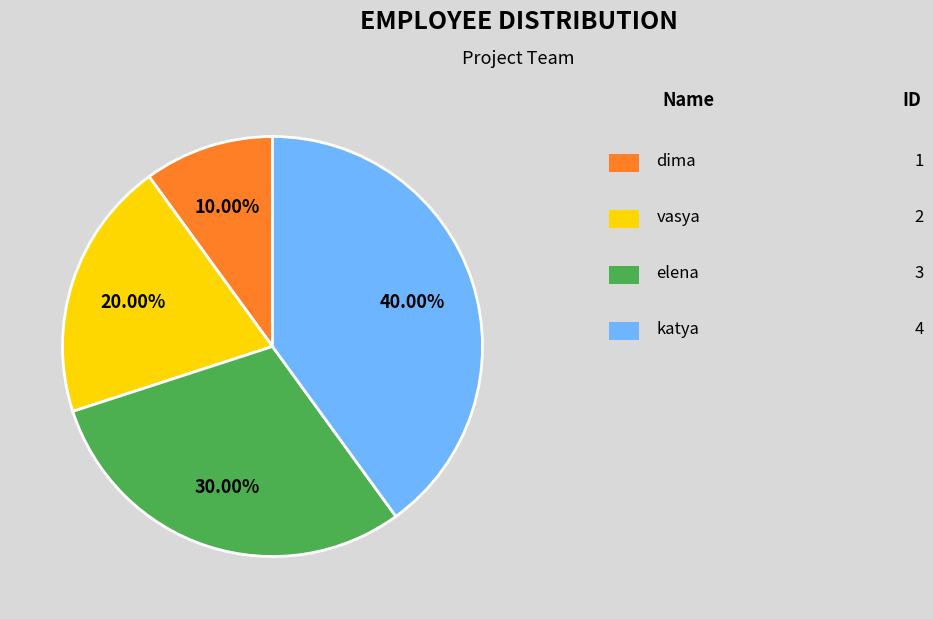

Is there a majority slice in this chart?

No